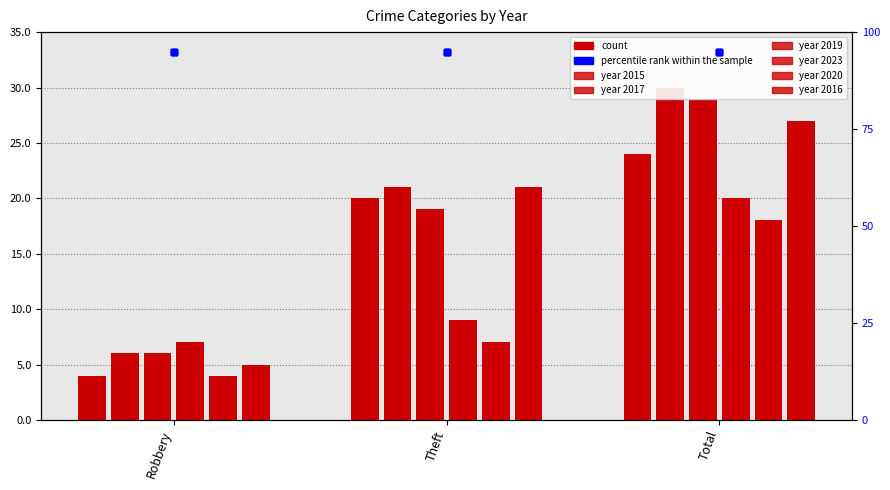

What is the sum of the 2015 values at Theft and Total?

44